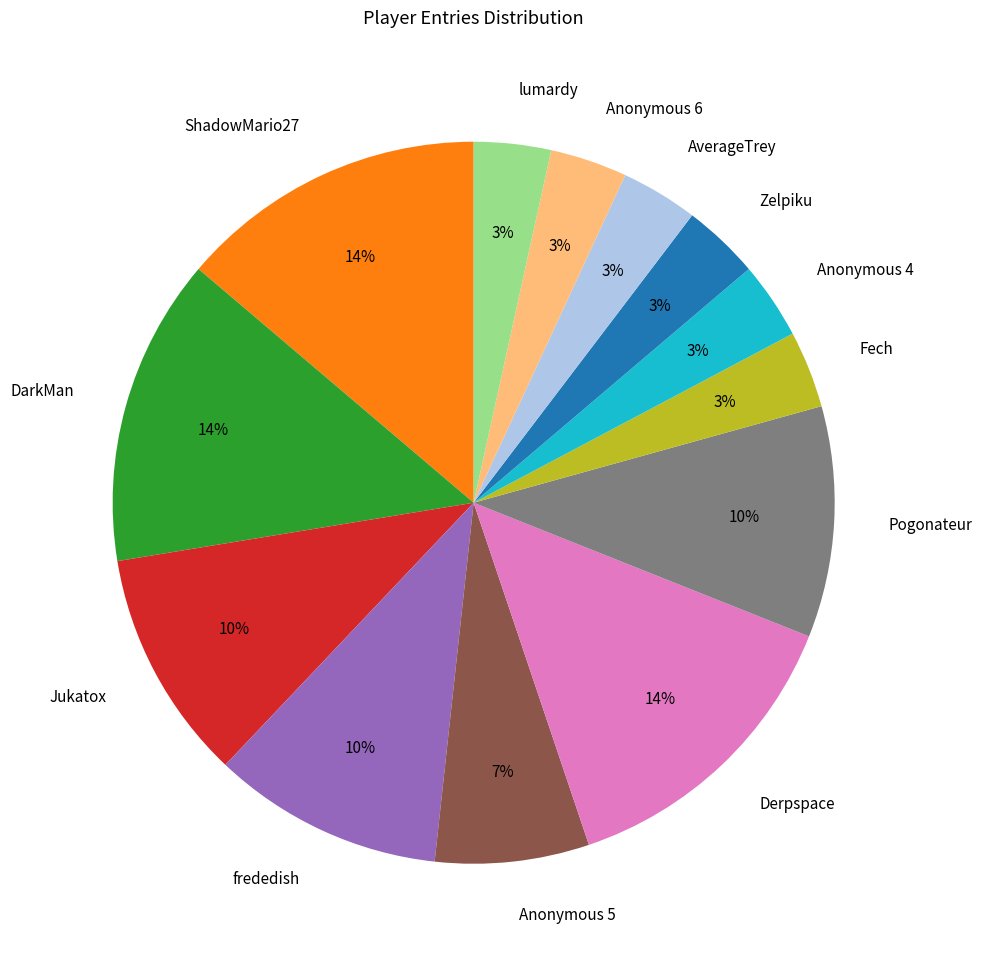

The Jukatox slice represents 1% of the pie. True or false?

False